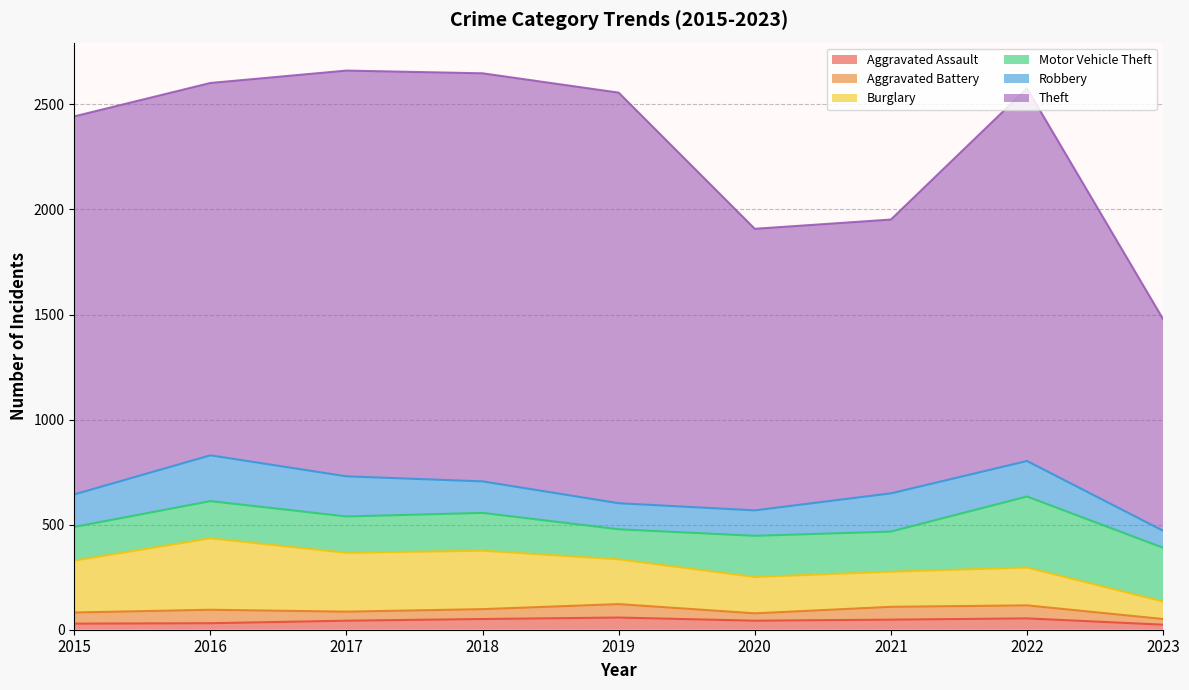

Between 2020 and 2017, which is larger?

2020